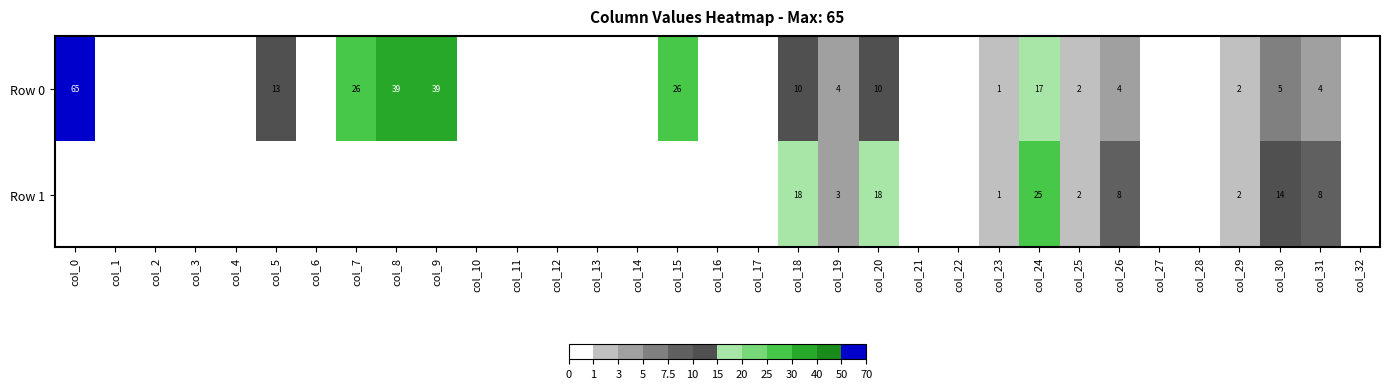

Rank the series at col_31 from lowest to highest value.

Row 0, Row 1